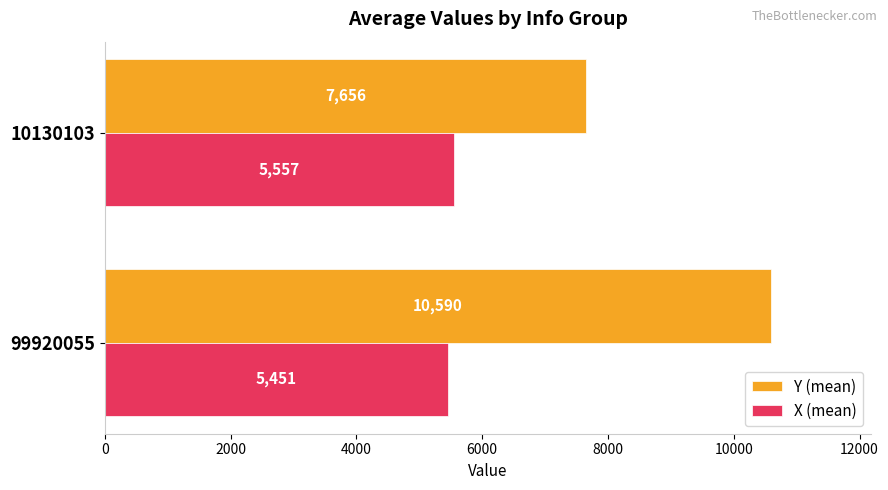

Where is X (mean) nearest to the value 5504?

99920055